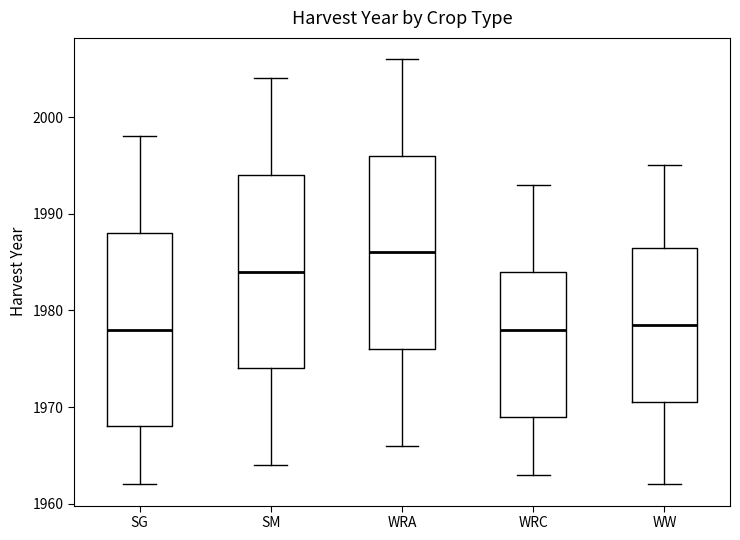

Reading left to right, read every box against the y-axis: the position of its median line, the range the box covers, and the ends of its whiskers. The values are not printed on the chart, so give them approximately, as read against the axis.

SG: median 1978, box 1968 to 1988, whiskers 1962 to 1998
SM: median 1984, box 1974 to 1994, whiskers 1964 to 2004
WRA: median 1986, box 1976 to 1996, whiskers 1966 to 2006
WRC: median 1978, box 1969 to 1984, whiskers 1963 to 1993
WW: median 1979, box 1971 to 1987, whiskers 1962 to 1995